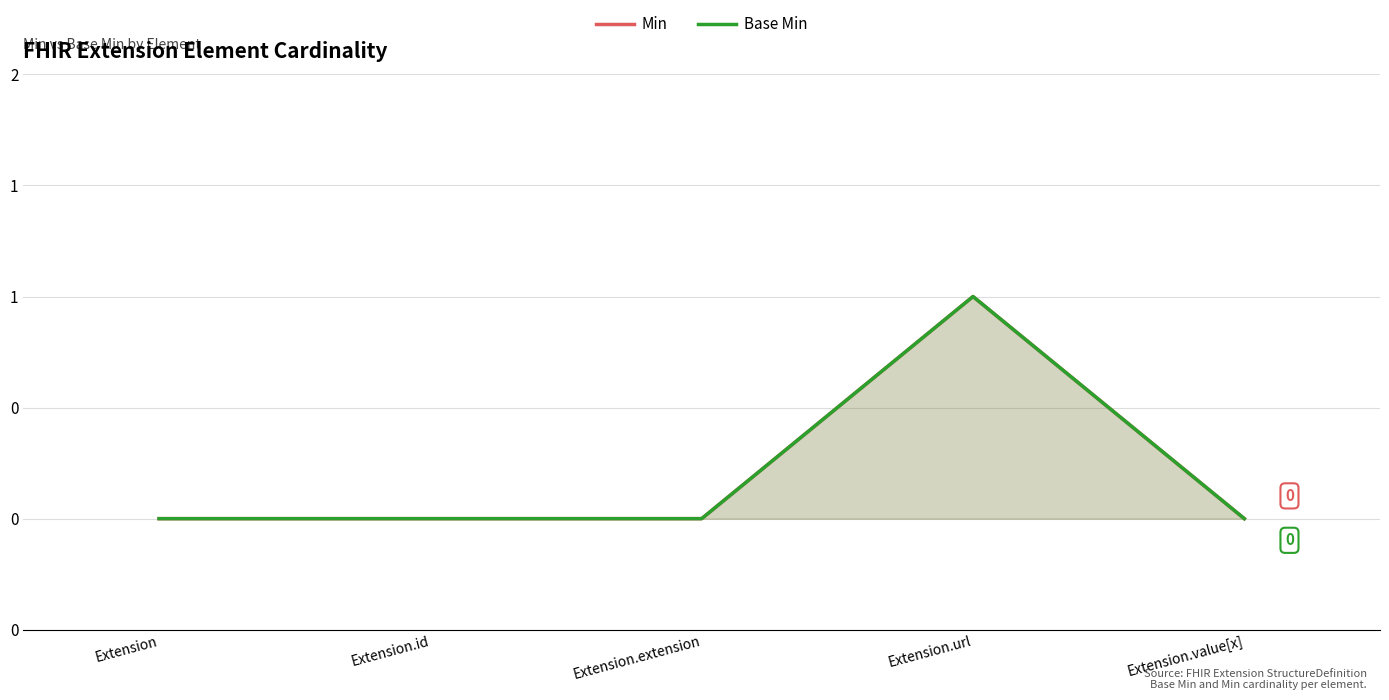

True or false: Base Min has more than 0 interior local peaks.

True